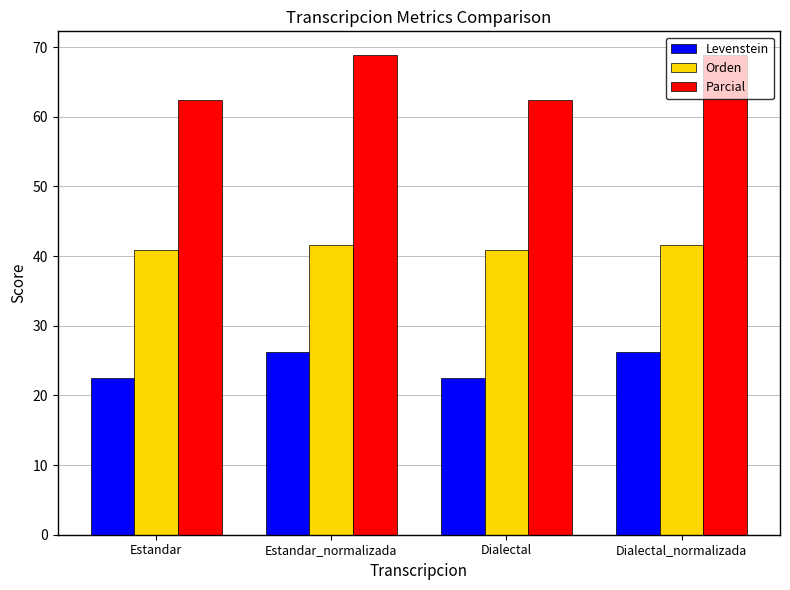

The value of Parcial at Dialectal_normalizada is 37.3. True or false?

False